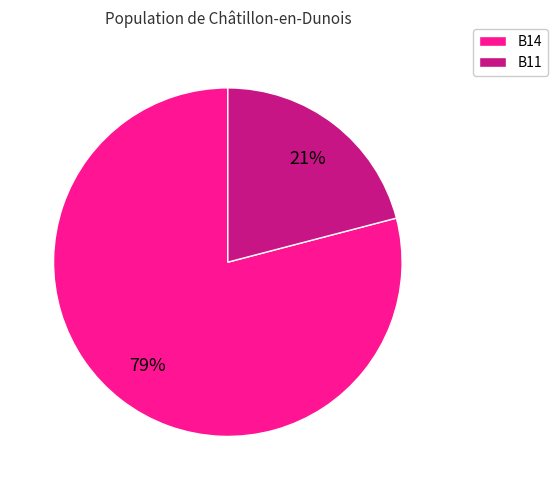

What is the largest slice in the pie chart?

B14